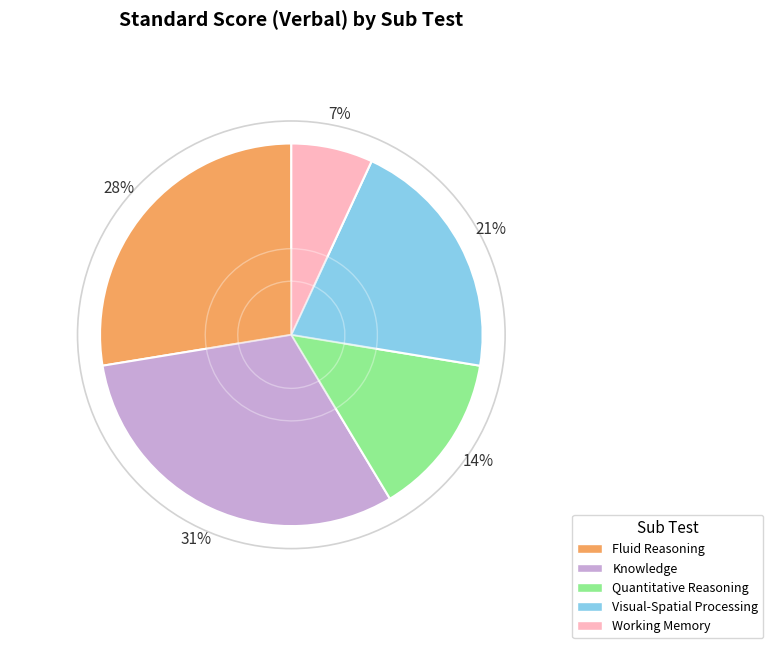

How many segments does this pie chart have?

5